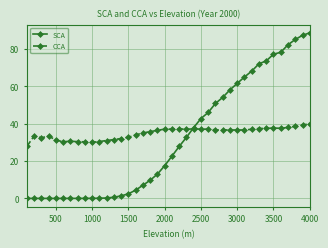

What is the value of the CCA point at the 32nd from the left?

37.0